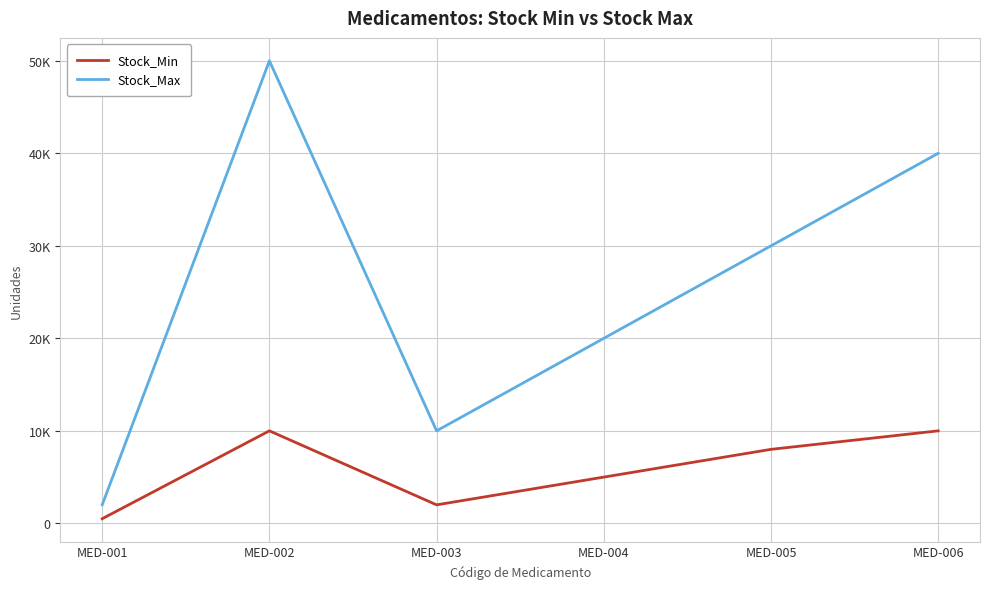

Is it true that Stock_Min equals 13839 at MED-005?

False